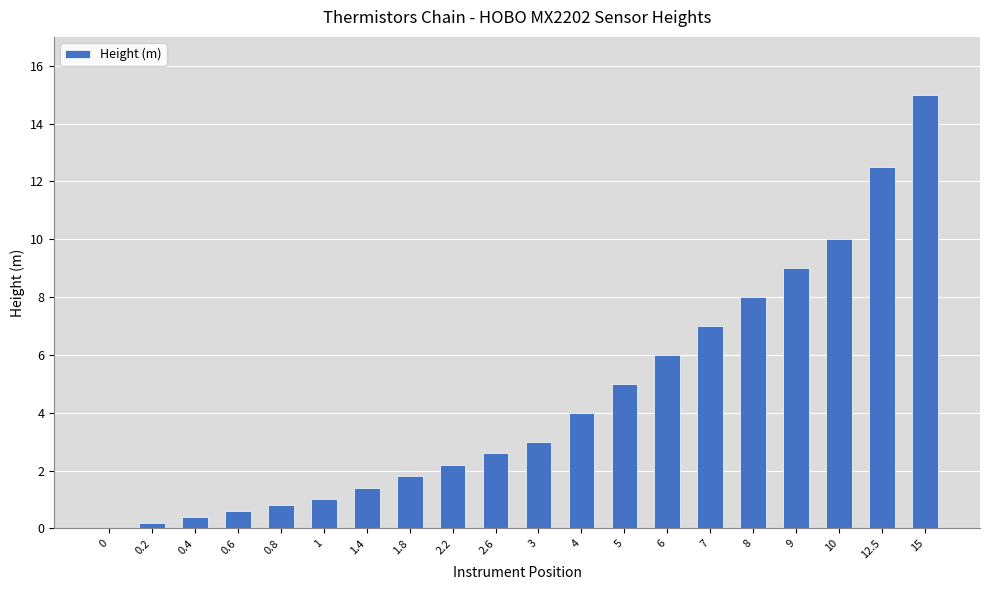

Reading left to right, transcribe all the data shown in this chart.

0=0.0	0.2=0.2	0.4=0.4	0.6=0.6	0.8=0.8	1=1.0	1.4=1.4	1.8=1.8	2.2=2.2	2.6=2.6	3=3.0	4=4.0	5=5.0	6=6.0	7=7.0	8=8.0	9=9.0	10=10.0	12.5=12.5	15=15.0